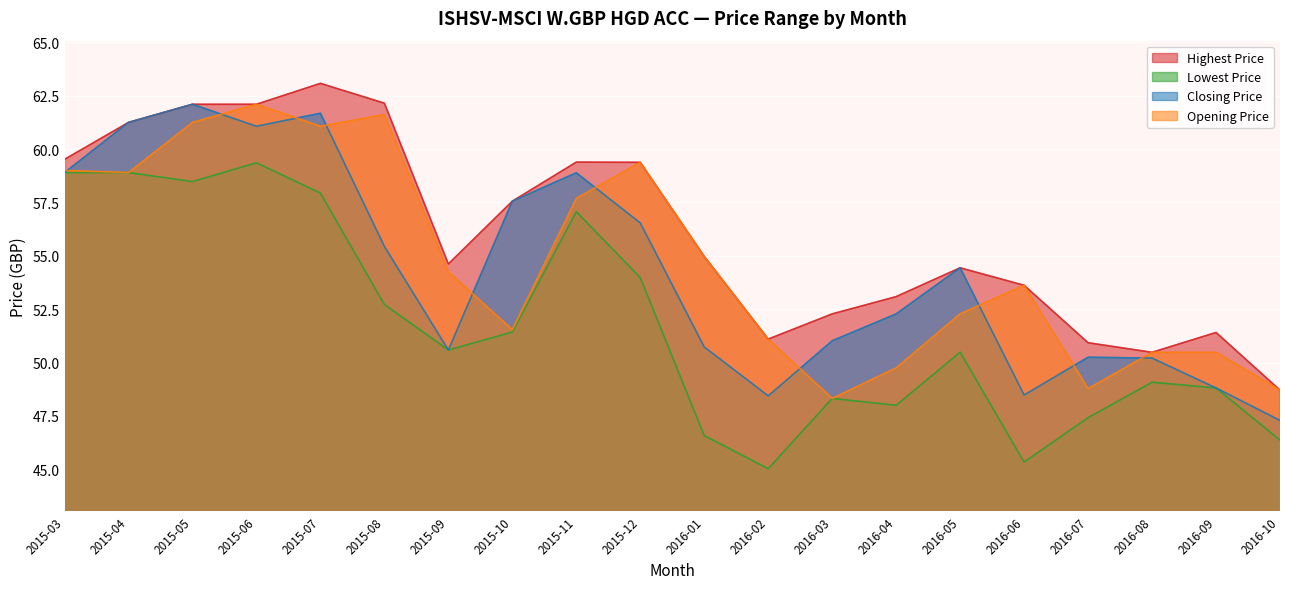

What is the label of the 13th point from the right?

2015-10